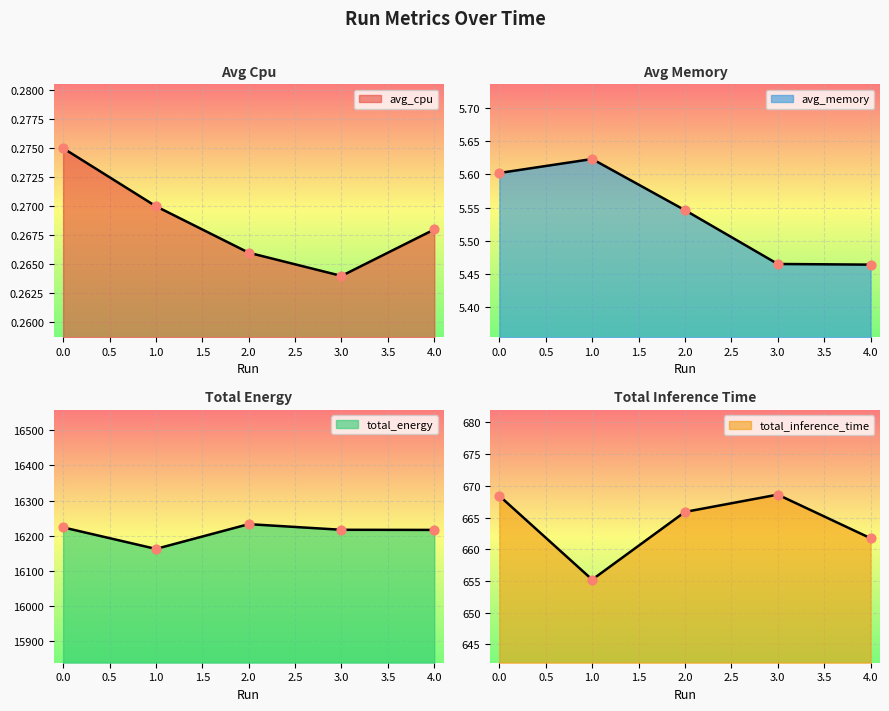

What is the total value across all series at 2?

16905.0